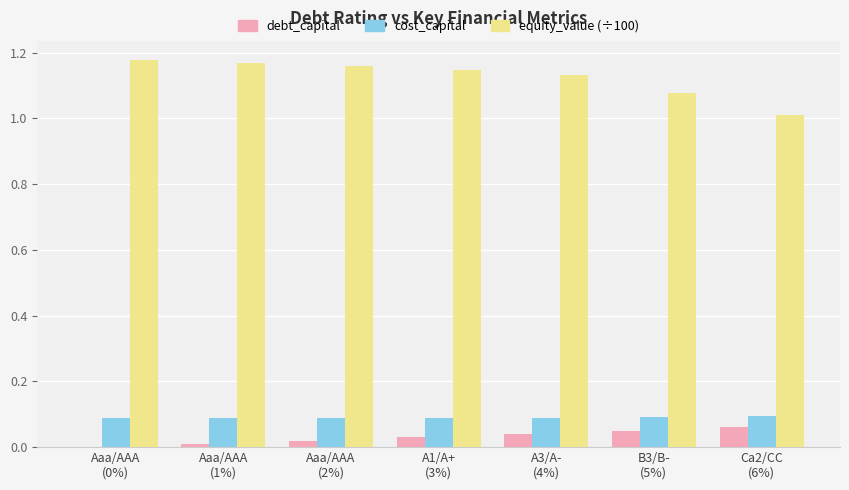

Which series has the largest total across all categories?

equity_value (÷100)